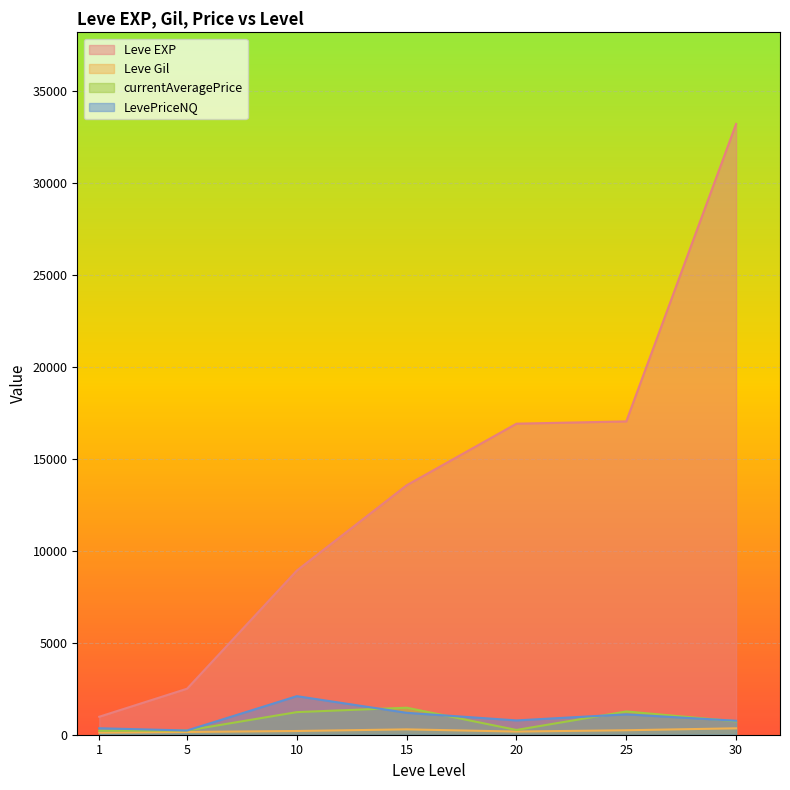

How many lines are shown in the chart?

4